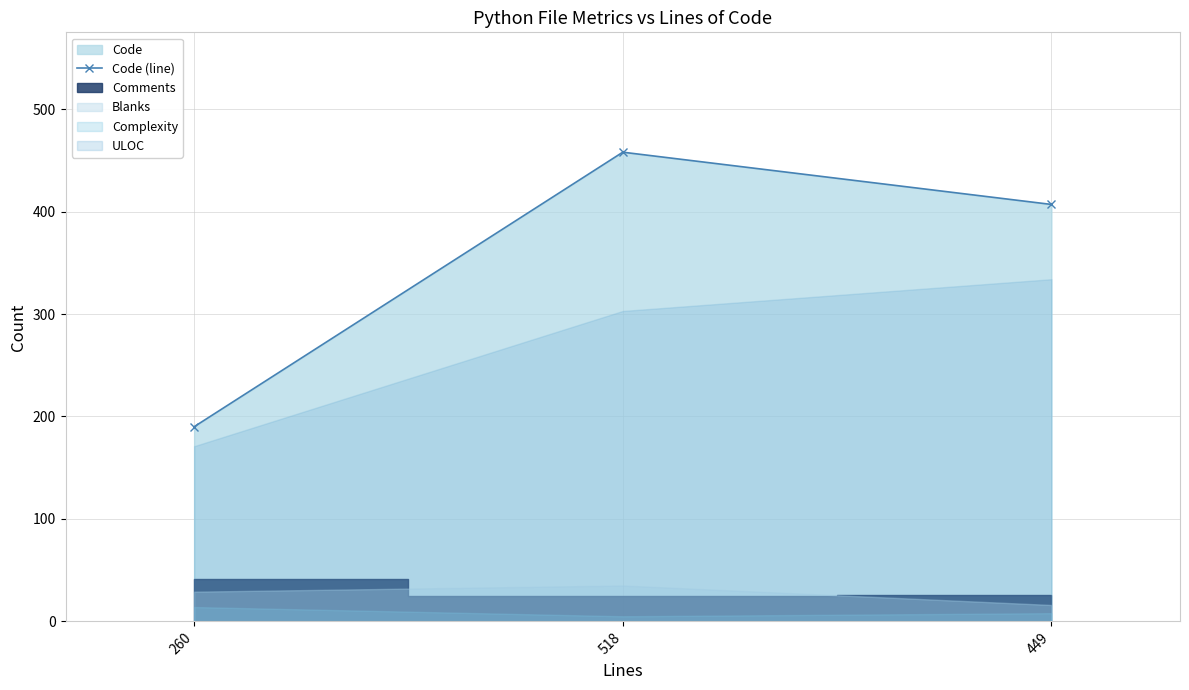

Count the number of values greater than 407.

1